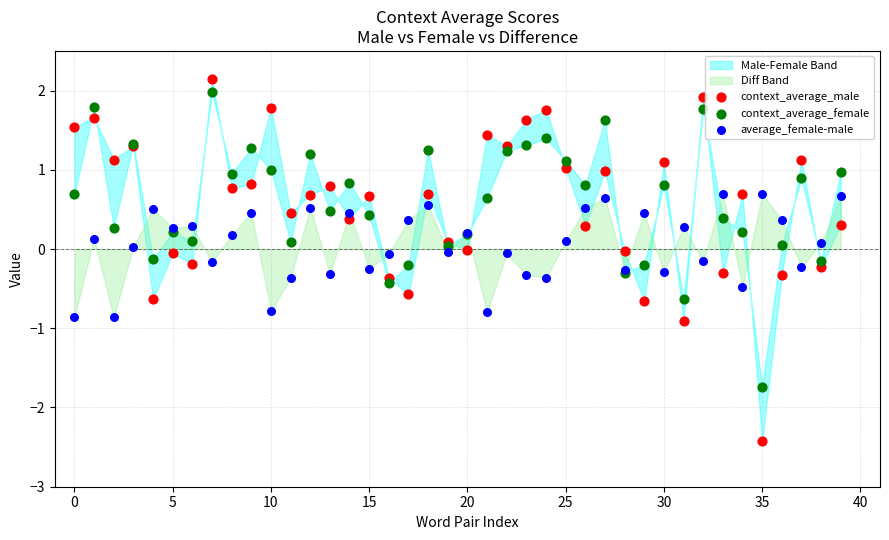

Which series has the widest spread of Y values?

context_average_male